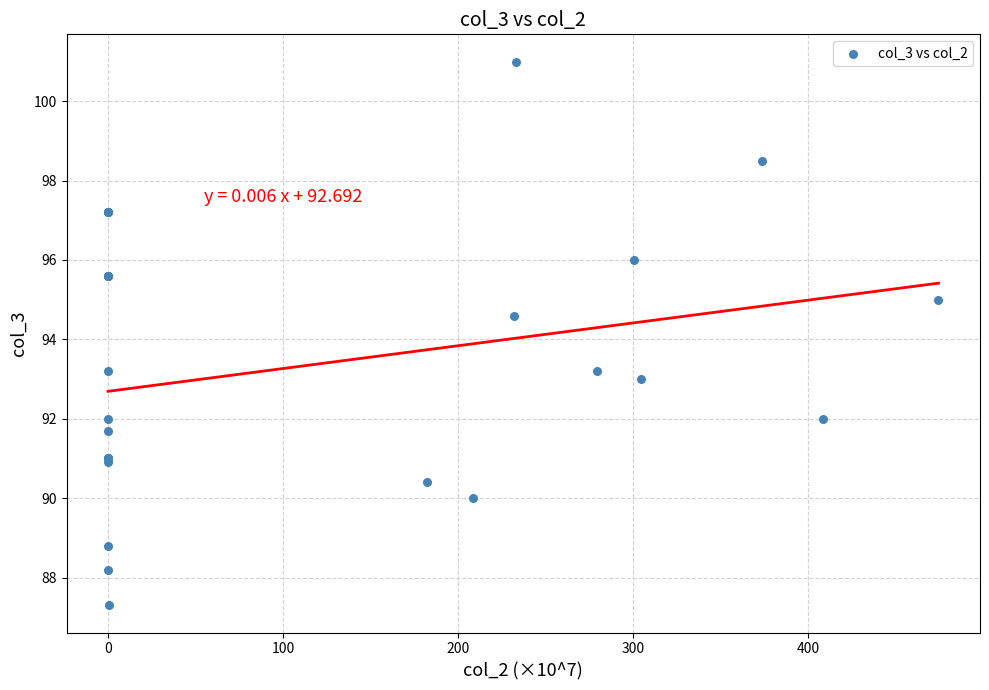

What Y value in the scatter plot is closest to 94?

94.6